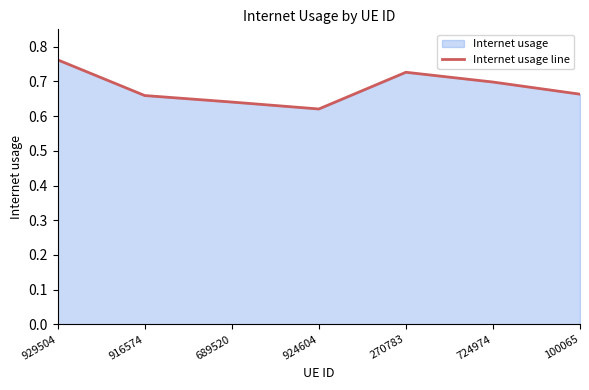

Reading left to right, what are all the values shown in this chart?

929504=0.8	916574=0.7	689520=0.6	924604=0.6	270783=0.7	724974=0.7	100065=0.7